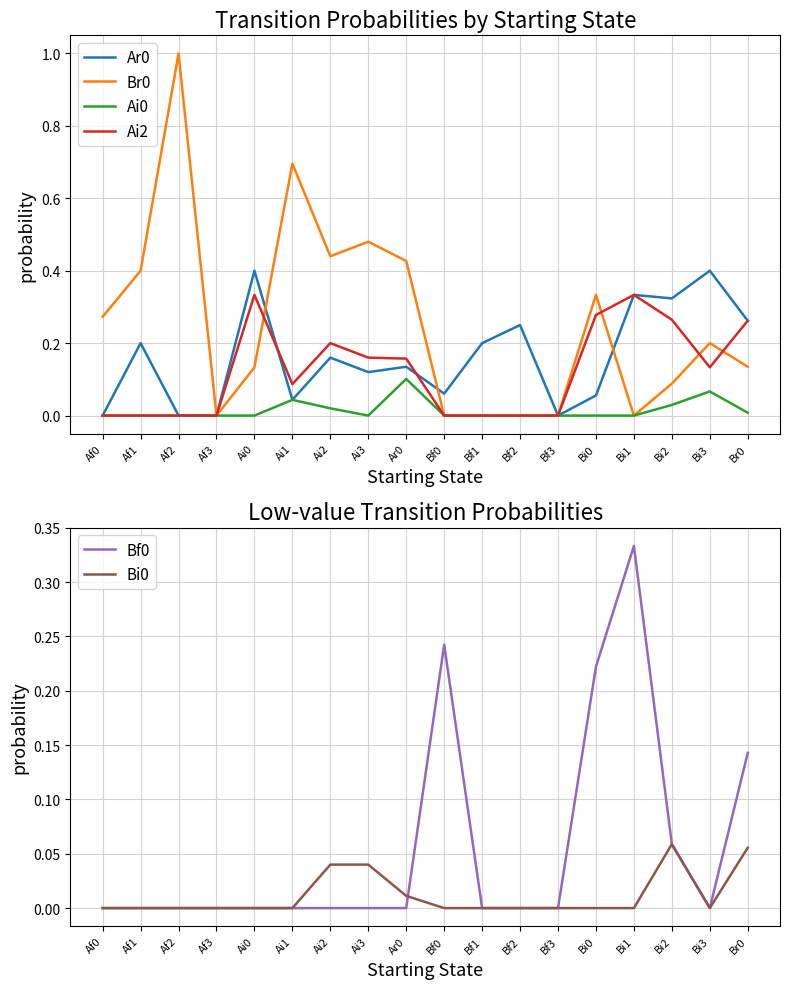

Reading left to right, extract all data points from this chart.

Ar0: Af0=0.0	Af1=0.2	Af2=0.0	Af3=0.0	Ai0=0.4	Ai1=0.0	Ai2=0.2	Ai3=0.1	Ar0=0.1	Bf0=0.1	Bf1=0.2	Bf2=0.2	Bf3=0.0	Bi0=0.1	Bi1=0.3	Bi2=0.3	Bi3=0.4	Br0=0.3
Br0: Af0=0.3	Af1=0.4	Af2=1.0	Af3=0.0	Ai0=0.1	Ai1=0.7	Ai2=0.4	Ai3=0.5	Ar0=0.4	Bf0=0.0	Bf1=0.0	Bf2=0.0	Bf3=0.0	Bi0=0.3	Bi1=0.0	Bi2=0.1	Bi3=0.2	Br0=0.1
Ai0: Af0=0.0	Af1=0.0	Af2=0.0	Af3=0.0	Ai0=0.0	Ai1=0.0	Ai2=0.0	Ai3=0.0	Ar0=0.1	Bf0=0.0	Bf1=0.0	Bf2=0.0	Bf3=0.0	Bi0=0.0	Bi1=0.0	Bi2=0.0	Bi3=0.1	Br0=0.0
Ai2: Af0=0.0	Af1=0.0	Af2=0.0	Af3=0.0	Ai0=0.3	Ai1=0.1	Ai2=0.2	Ai3=0.2	Ar0=0.2	Bf0=0.0	Bf1=0.0	Bf2=0.0	Bf3=0.0	Bi0=0.3	Bi1=0.3	Bi2=0.3	Bi3=0.1	Br0=0.3
Bf0: Af0=0.0	Af1=0.0	Af2=0.0	Af3=0.0	Ai0=0.0	Ai1=0.0	Ai2=0.0	Ai3=0.0	Ar0=0.0	Bf0=0.2	Bf1=0.0	Bf2=0.0	Bf3=0.0	Bi0=0.2	Bi1=0.3	Bi2=0.1	Bi3=0.0	Br0=0.1
Bi0: Af0=0.0	Af1=0.0	Af2=0.0	Af3=0.0	Ai0=0.0	Ai1=0.0	Ai2=0.0	Ai3=0.0	Ar0=0.0	Bf0=0.0	Bf1=0.0	Bf2=0.0	Bf3=0.0	Bi0=0.0	Bi1=0.0	Bi2=0.1	Bi3=0.0	Br0=0.1